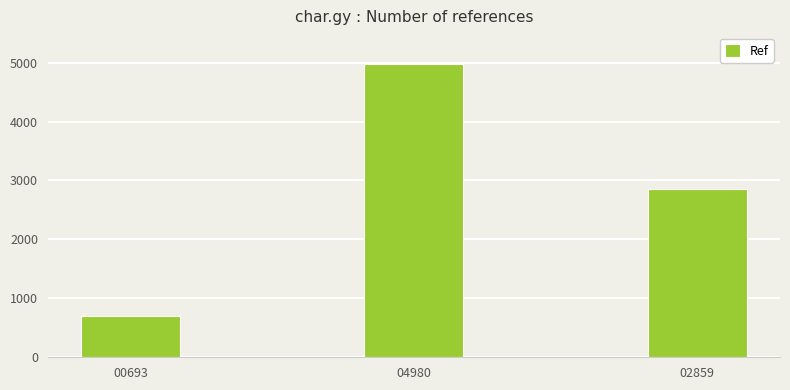

Between 04980 and 02859, which is larger?

04980